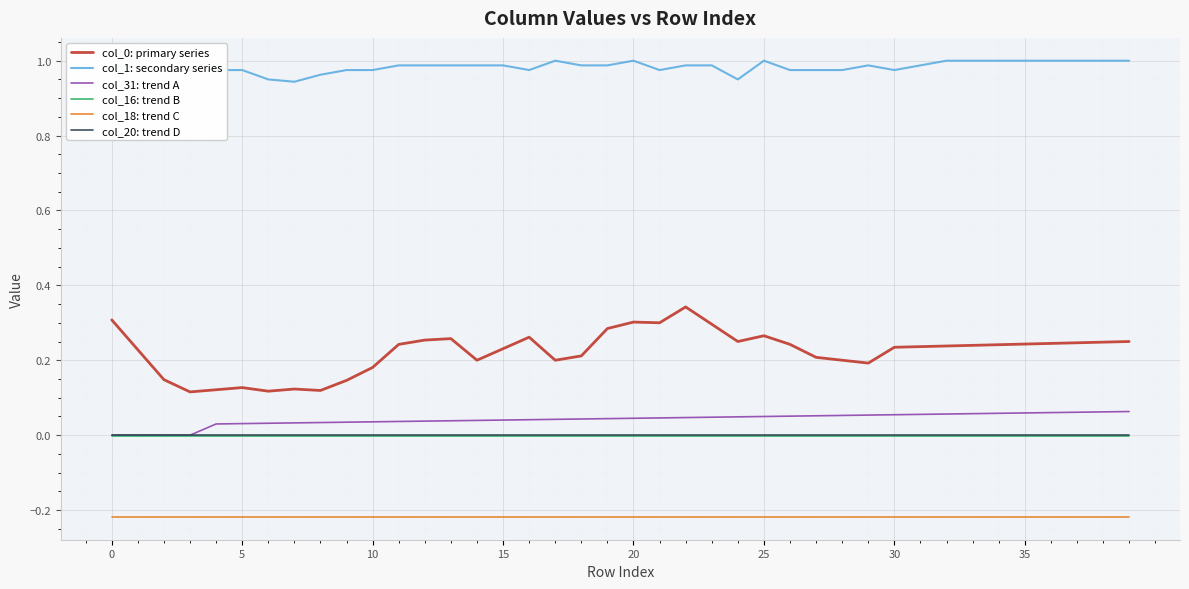

Which series has the largest total across all categories?

col_1: secondary series